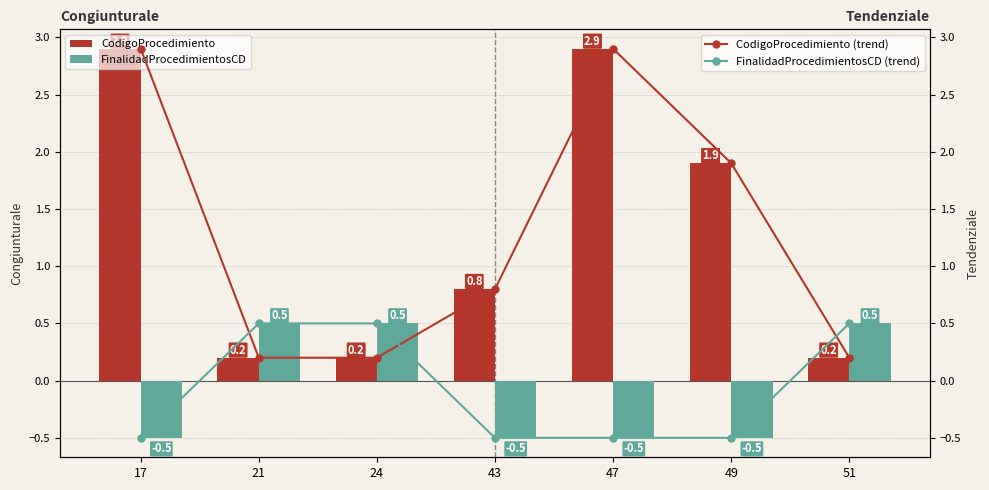

What is the average value of the FinalidadProcedimientosCD (trend) series?

-0.1